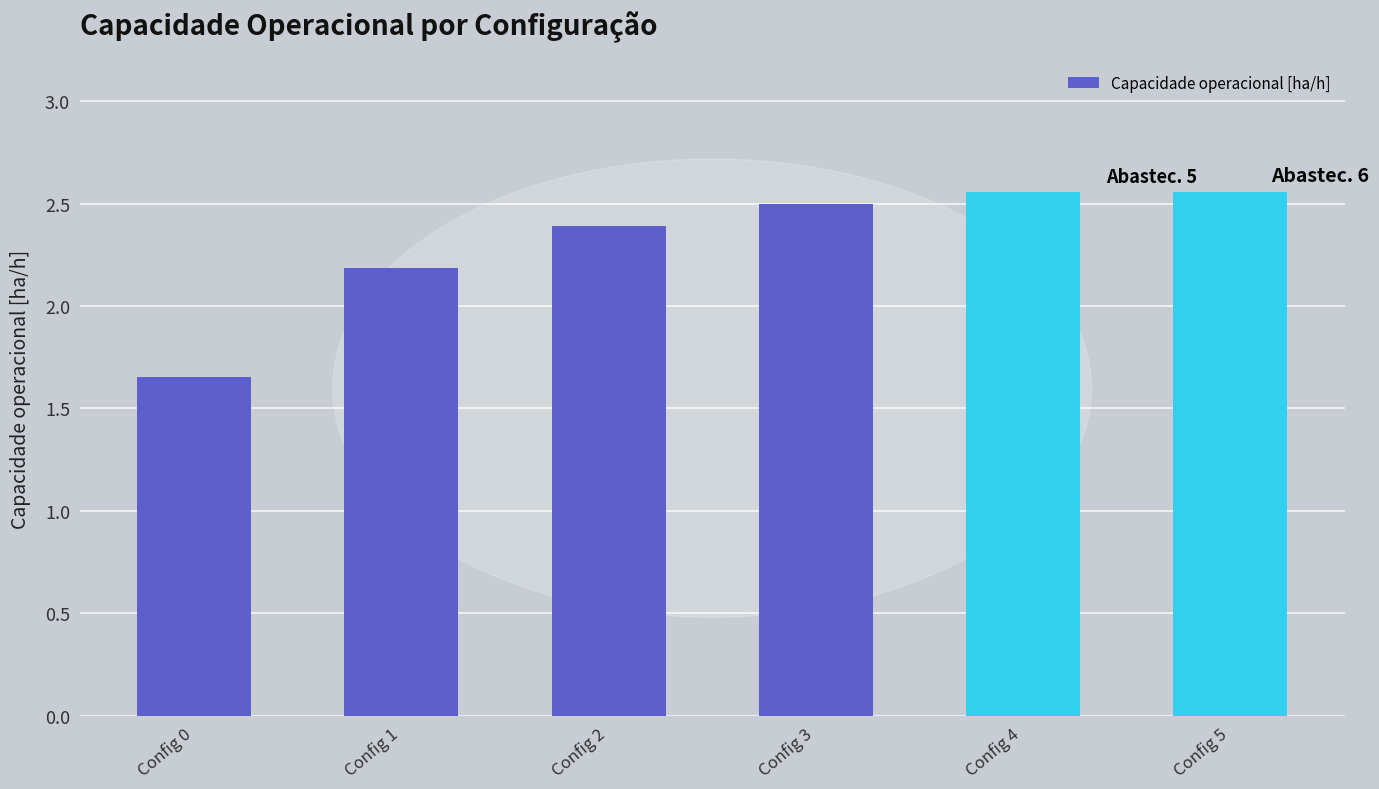

Which label corresponds to the smallest value in the chart?

Config 0